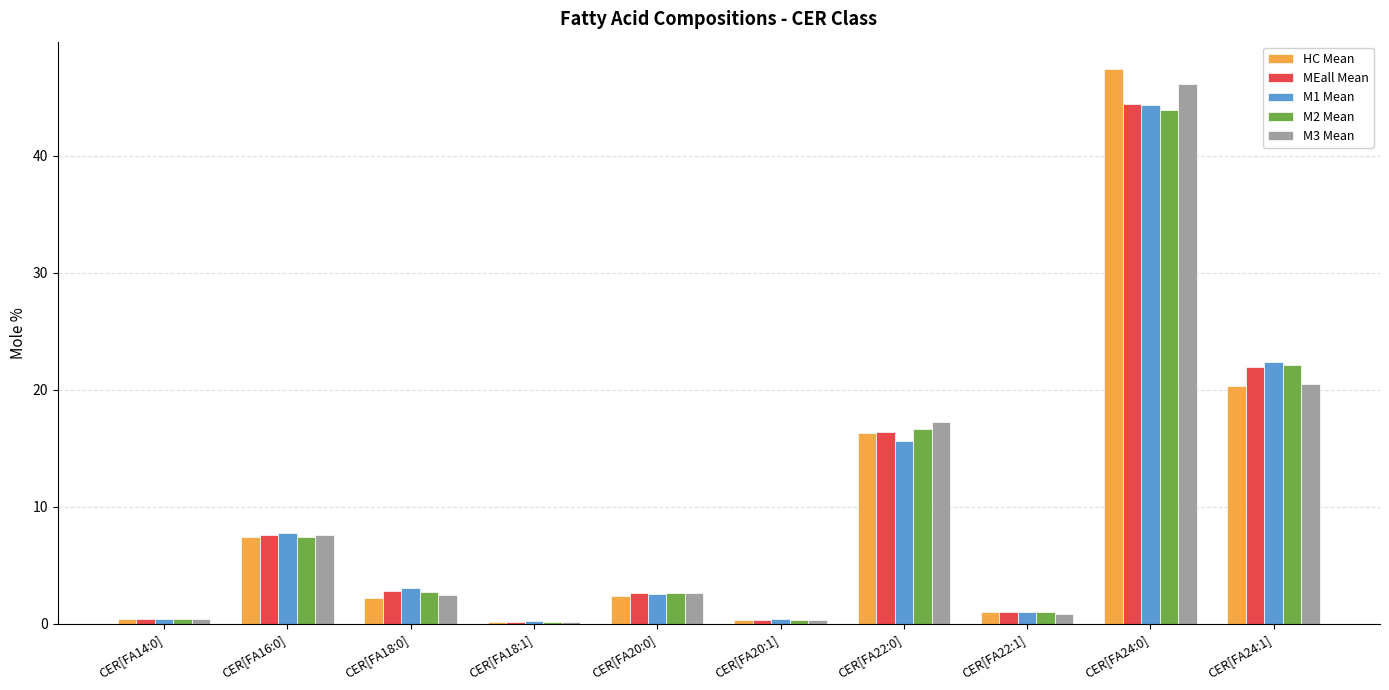

How many values in the M1 Mean series exceed 3?

5